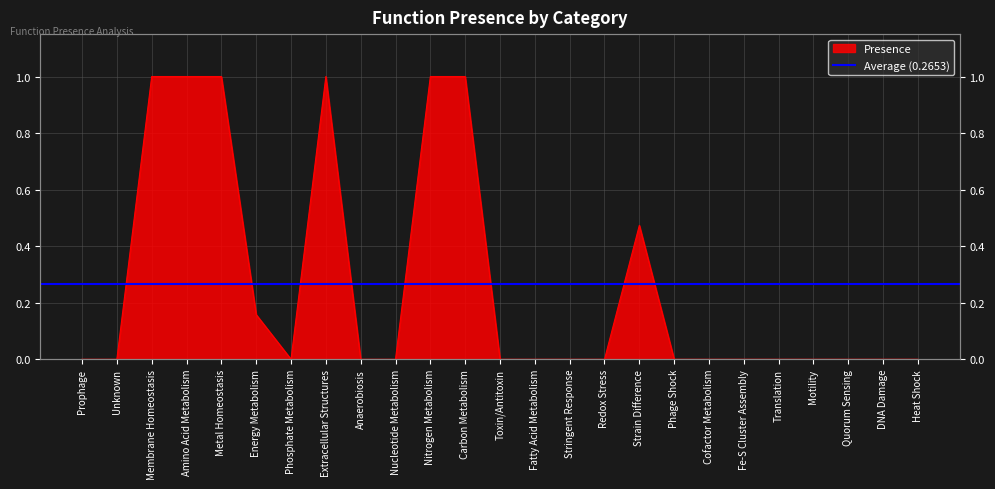

What is the label of the 1st point from the right?

Heat Shock